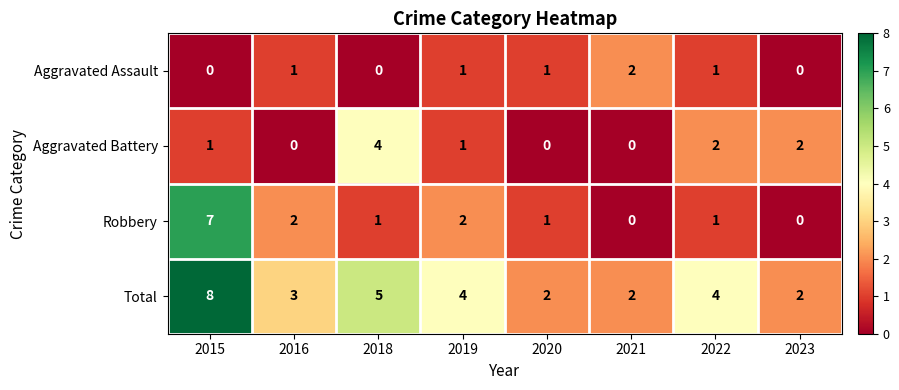

At which category is the sum across all series the highest?

2015